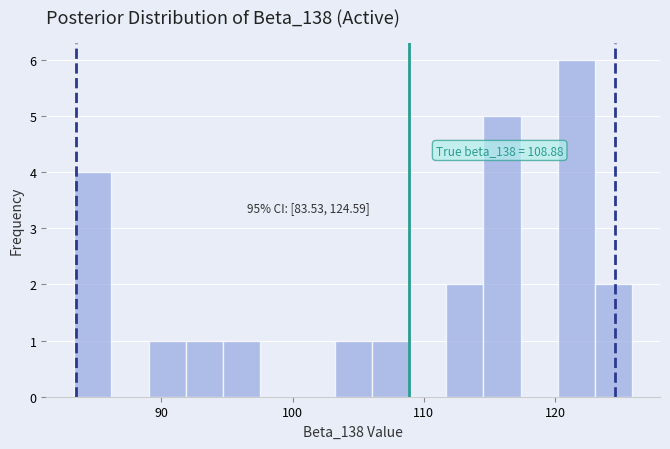

Around what value on the x-axis is the tallest bar? Give the approximate position of its centre, as read against the axis.

122